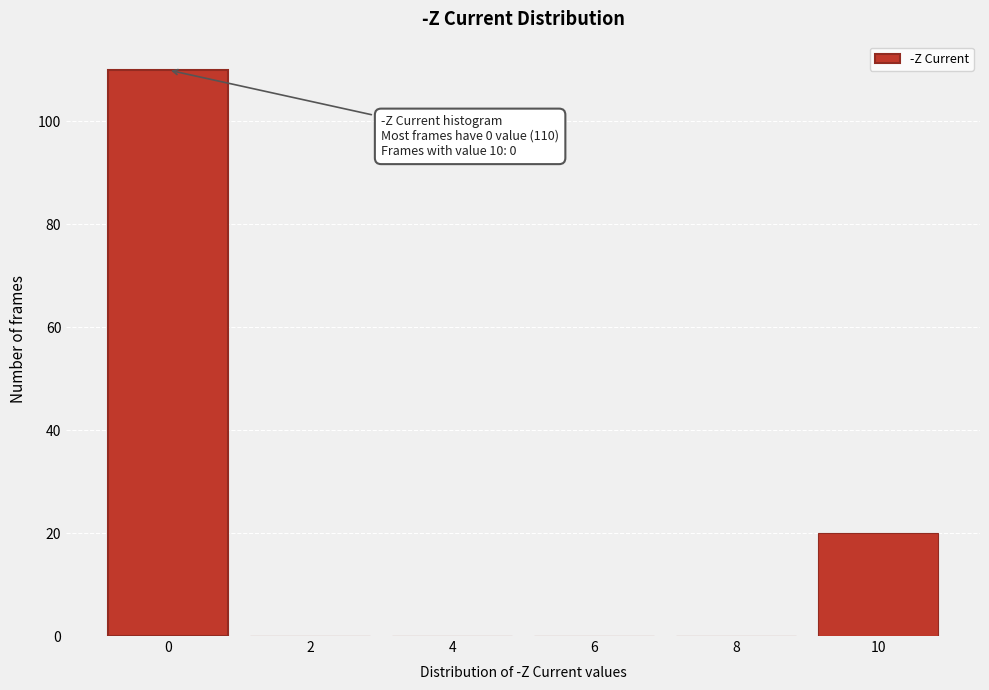

Reading left to right, what are all the values shown in this chart?

0=110	2=0	4=0	6=0	8=0	10=20